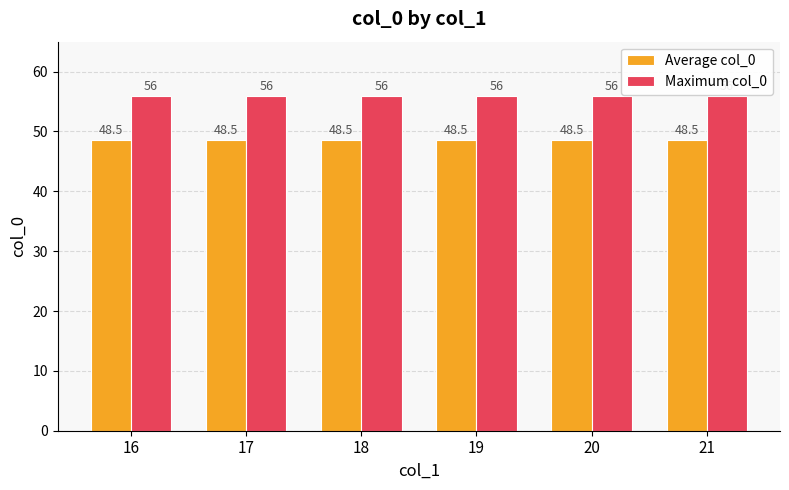

At 17, list the series in order from largest to smallest.

Maximum col_0, Average col_0